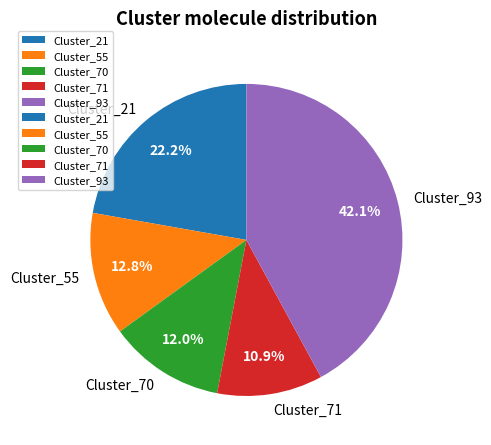

Is it true that Cluster_21 is 16% of the pie?

False